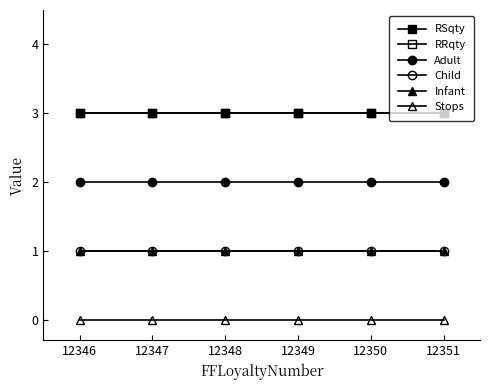

Between 12349 and 12350, which series saw the biggest shift?

RSqty